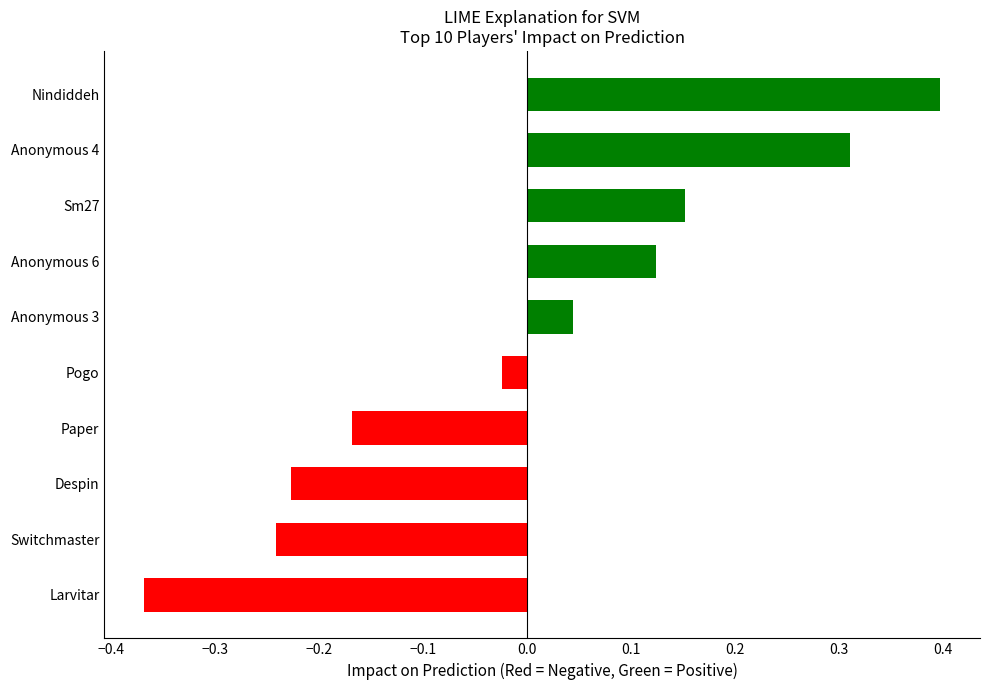

True or false: the data shows 0.4 at Nindiddeh.

True